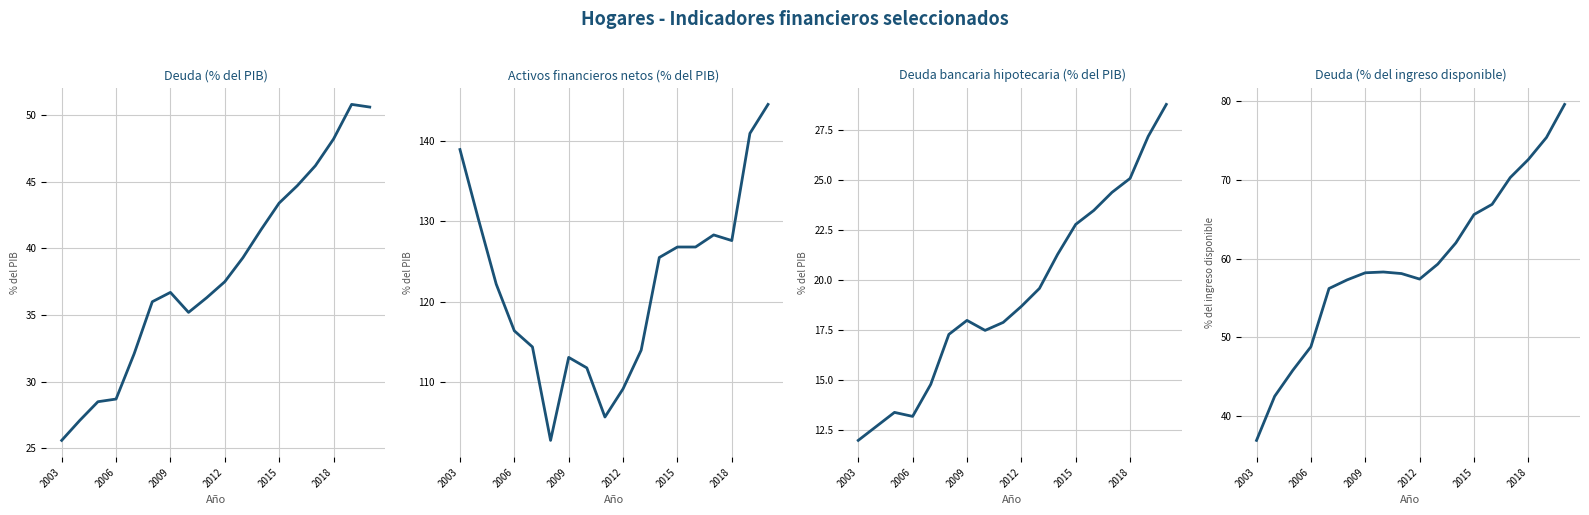

True or false: Deuda (porcentaje del ingreso disponible) and Activos financieros netos (porcentaje del PIB) cross at least once.

False